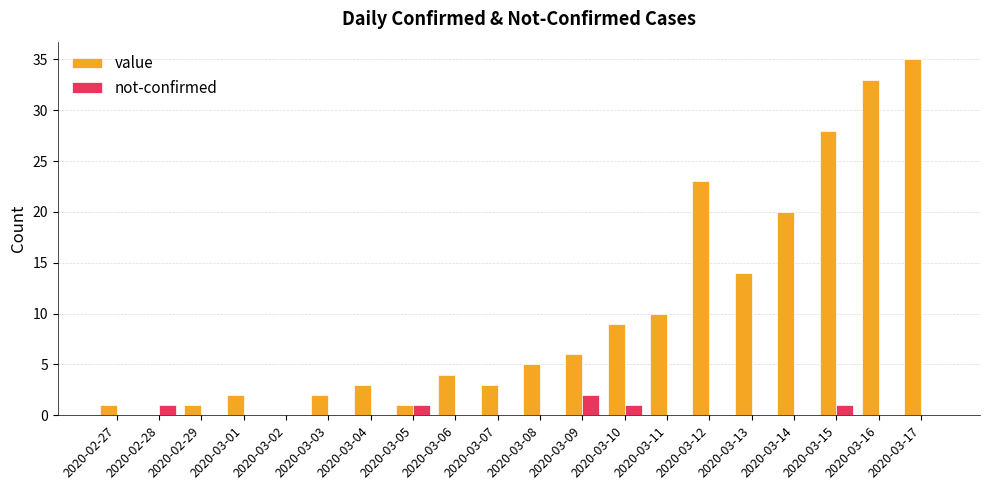

What is the sum of the value values at 2020-03-02 and 2020-03-04?

3